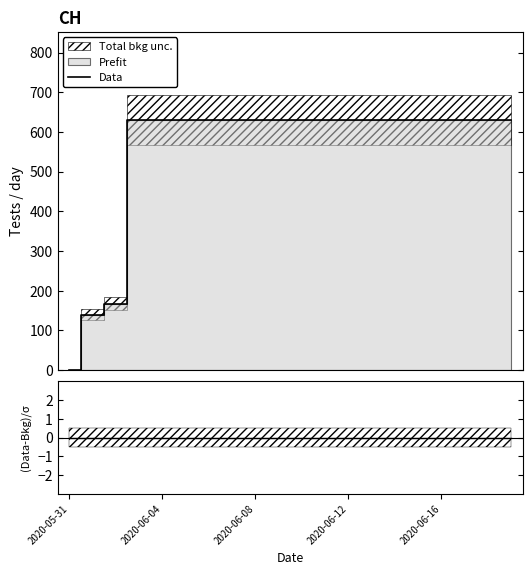

At which label is the value closest to 315?

2020-06-08